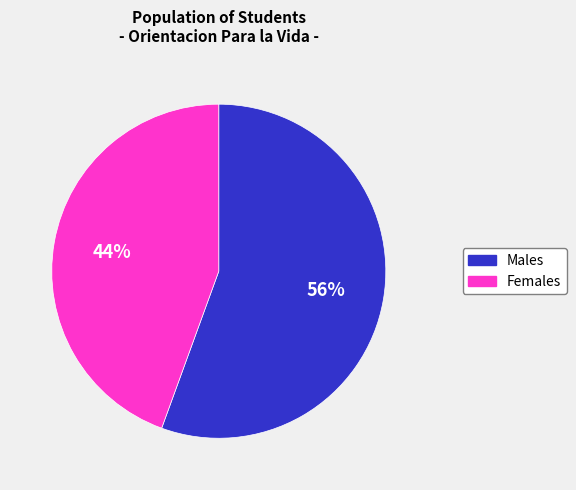

Count the number of slices in the pie.

2